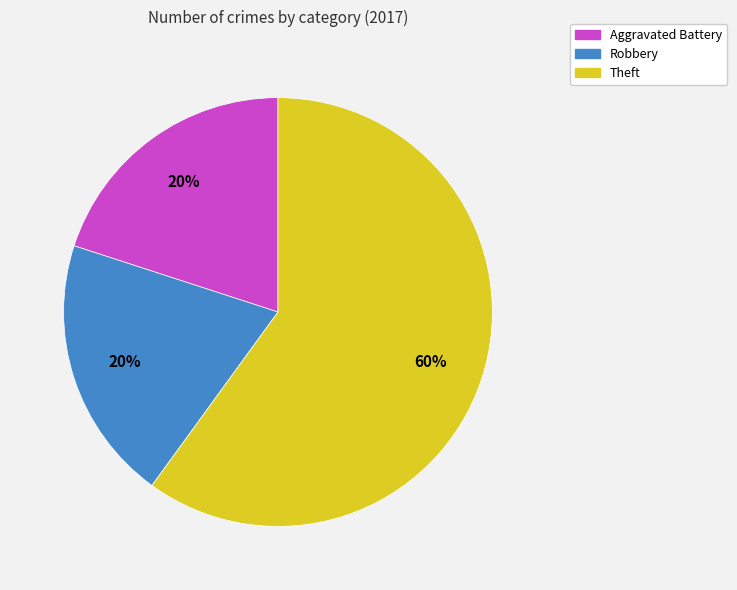

Does Theft represent more than half of the total?

Yes